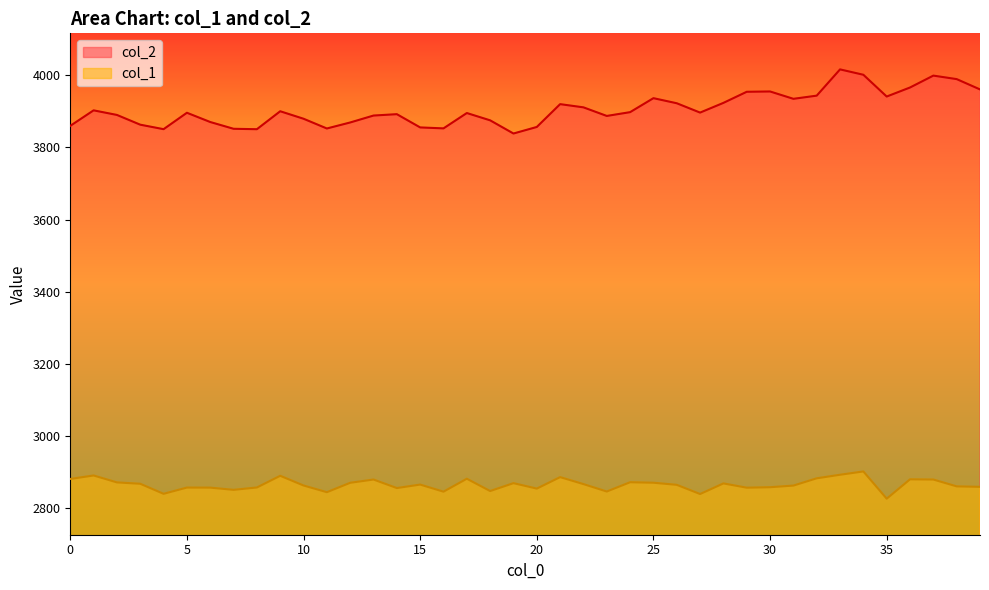

What is the smallest value displayed?

2825.8